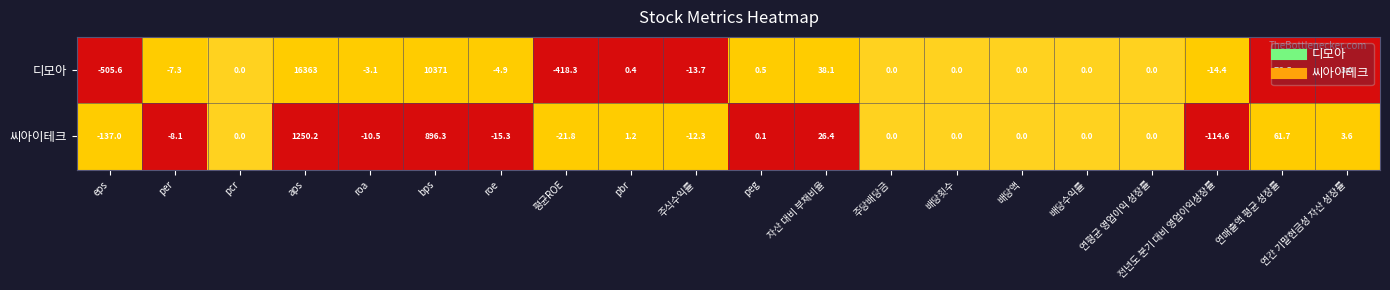

What is the average value of the 디모아 series?

1286.8